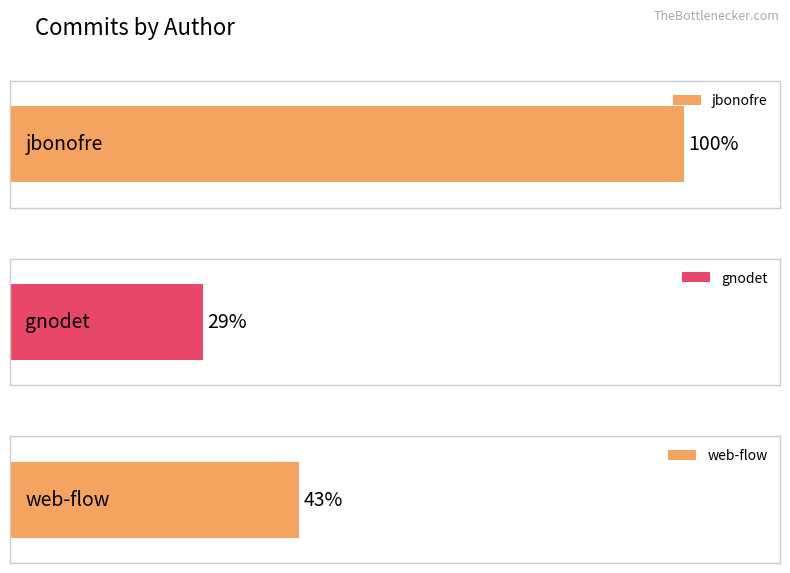

Where is the data nearest to the value 1?

jbonofre